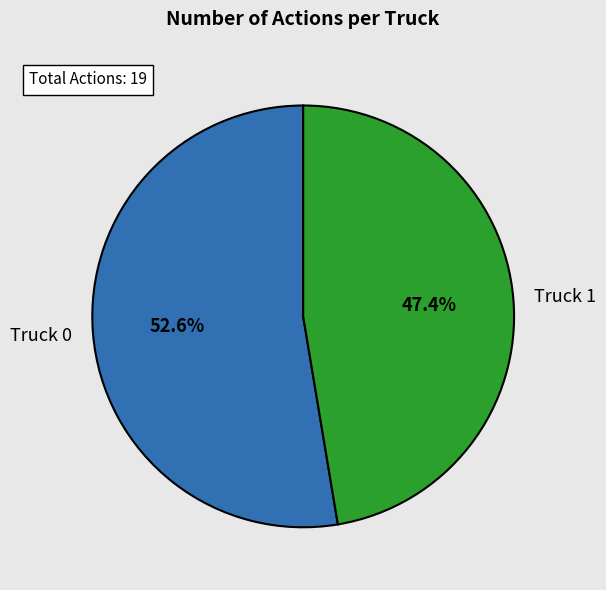

To the nearest percent, what percentage of the pie is Truck 1?

47%